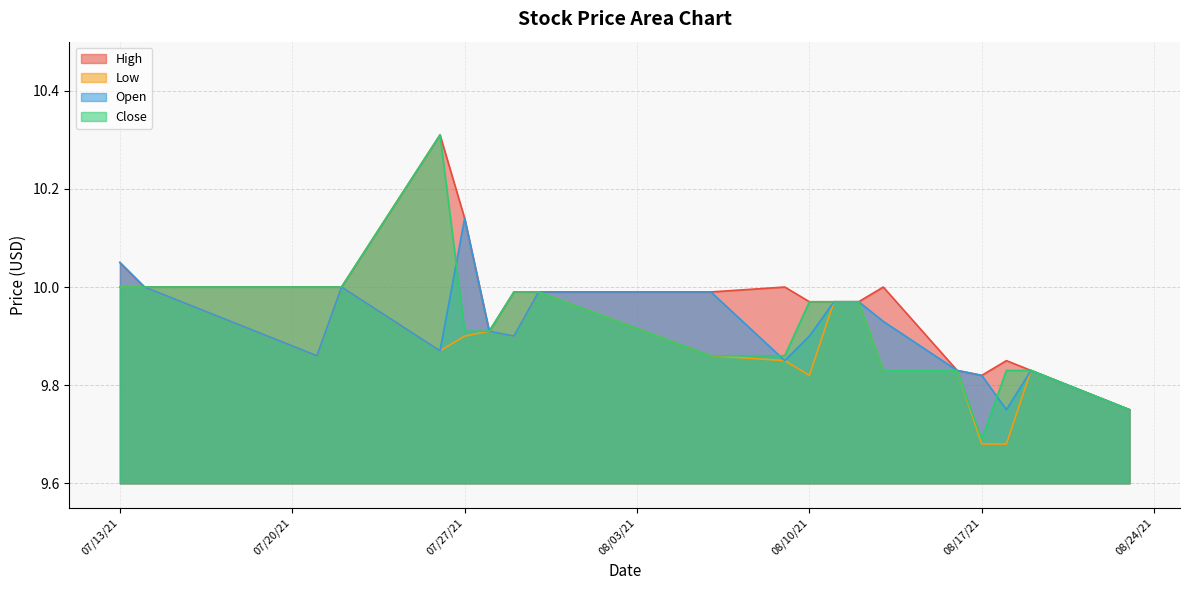

Which category has the lowest value in the Close series?

08/17/21